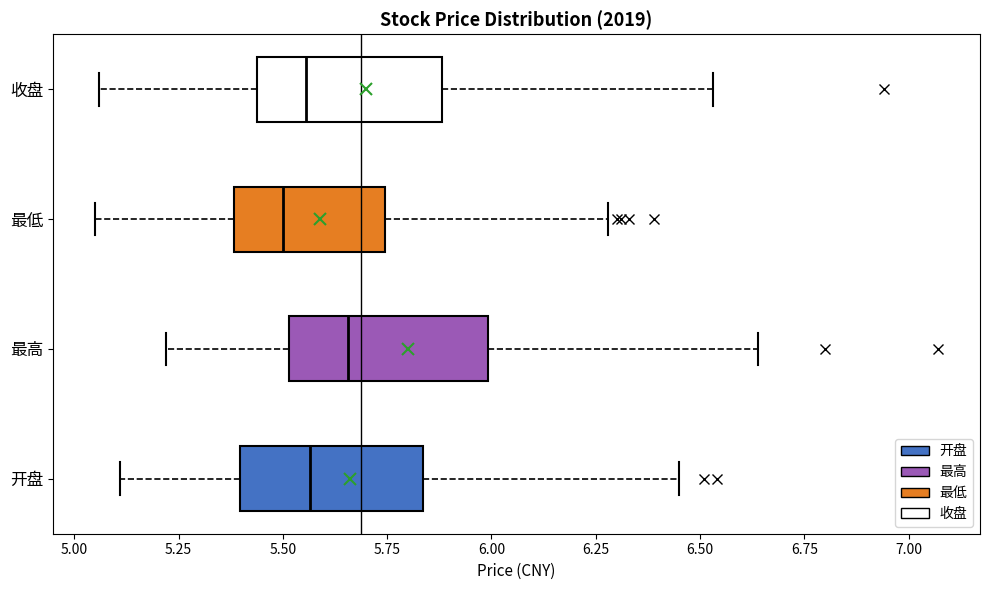

Reading bottom to top, transcribe this box plot: for each box, give where its median line is, the range the box spans, and where its two whiskers end, as read against the x-axis. The values are not printed on the chart, so give them approximately, as read against the axis.

开盘: median 5.55, box 5.40 to 5.85, whiskers 5.10 to 6.45
最高: median 5.65, box 5.50 to 6.00, whiskers 5.20 to 6.65
最低: median 5.50, box 5.40 to 5.75, whiskers 5.05 to 6.30
收盘: median 5.55, box 5.45 to 5.90, whiskers 5.05 to 6.55